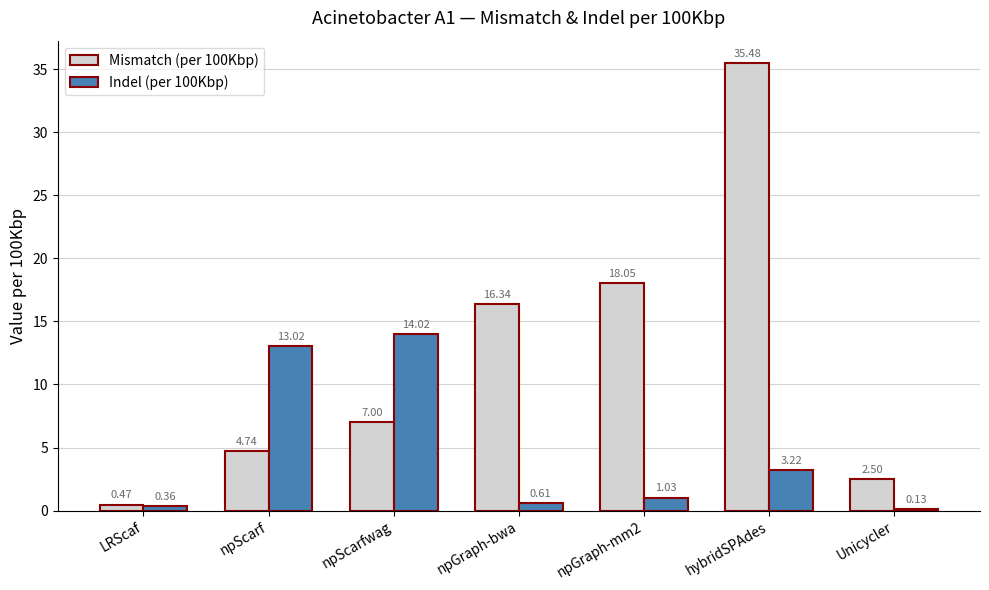

The value of Indel (per 100Kbp) at npScarf is 13.0. True or false?

True